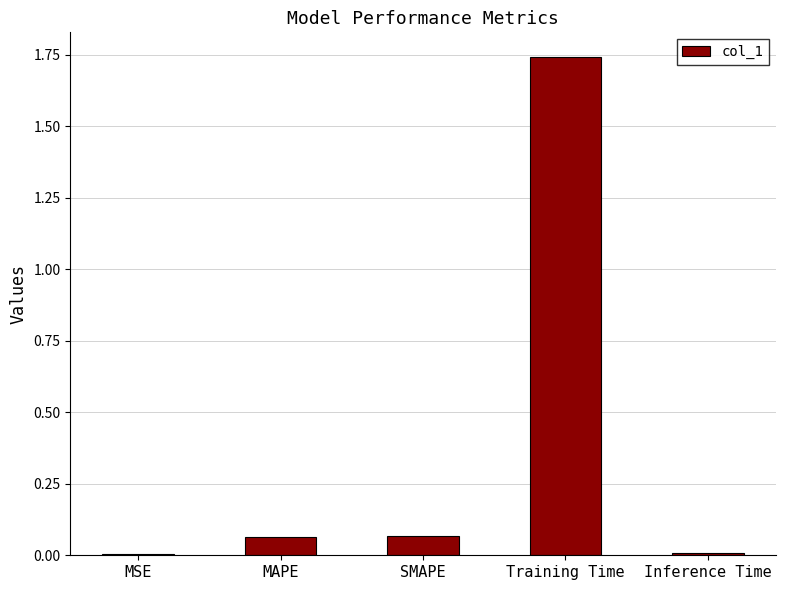

At which category does the chart reach its peak across all series?

Training Time